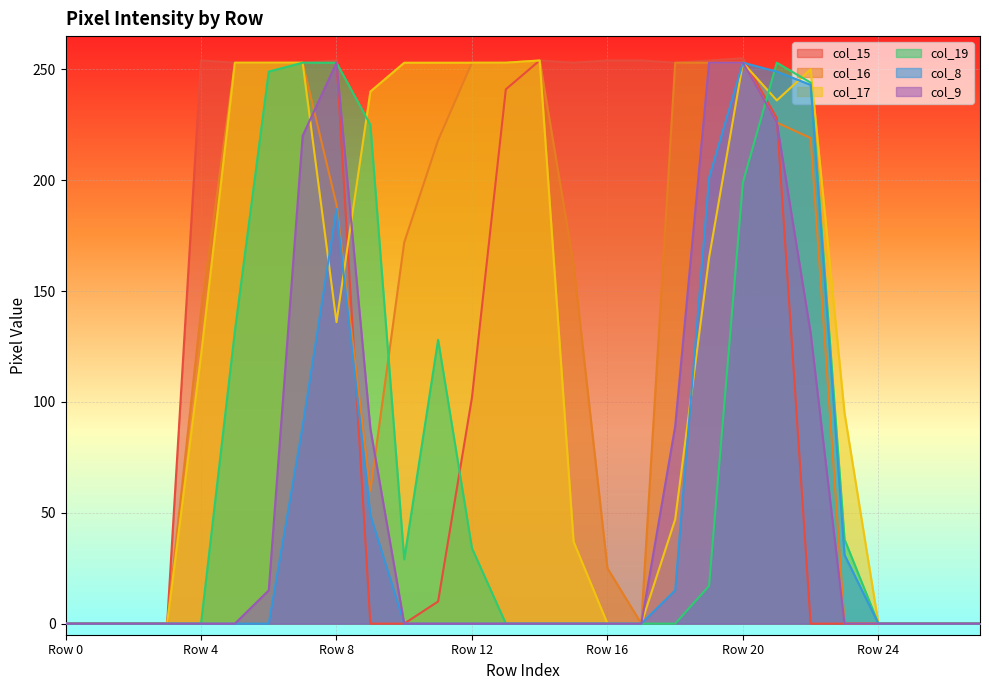

What is the difference between the second highest and second lowest values in the col_19 series?

253